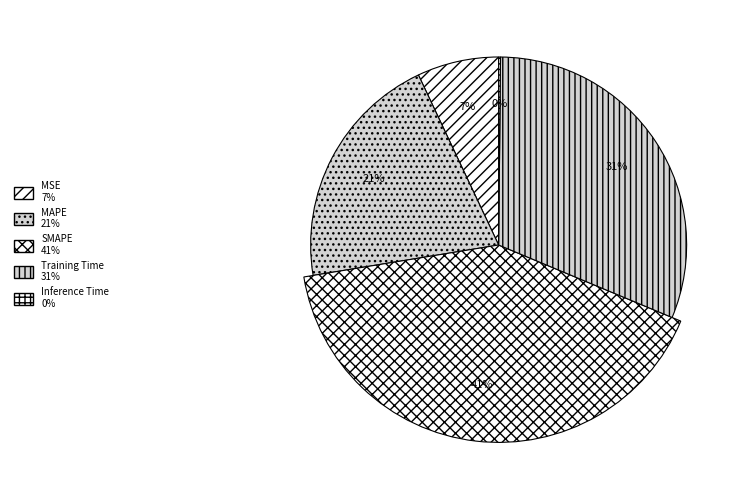

Do Inference Time and Training Time together represent more than half of the pie?

No